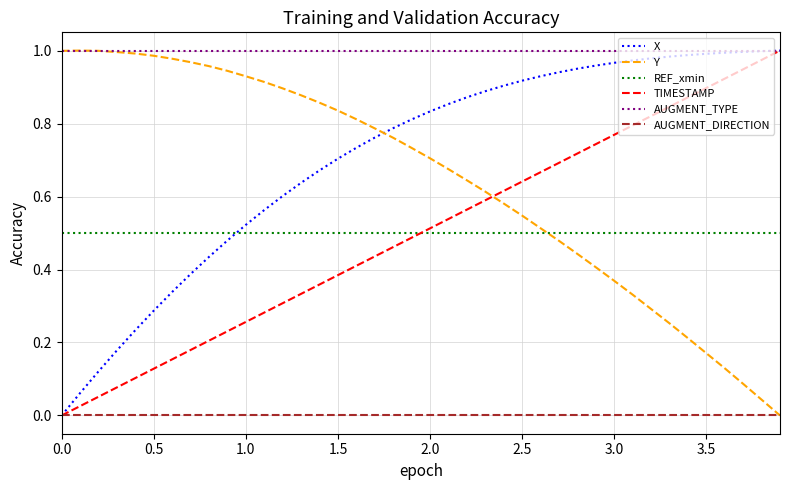

Which series has the largest total across all categories?

AUGMENT_TYPE